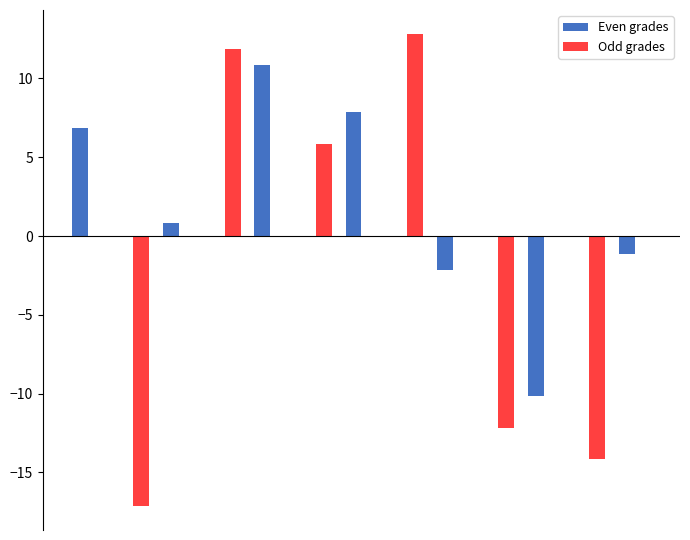

Are the bars grouped side by side (vs. stacked)?

Yes